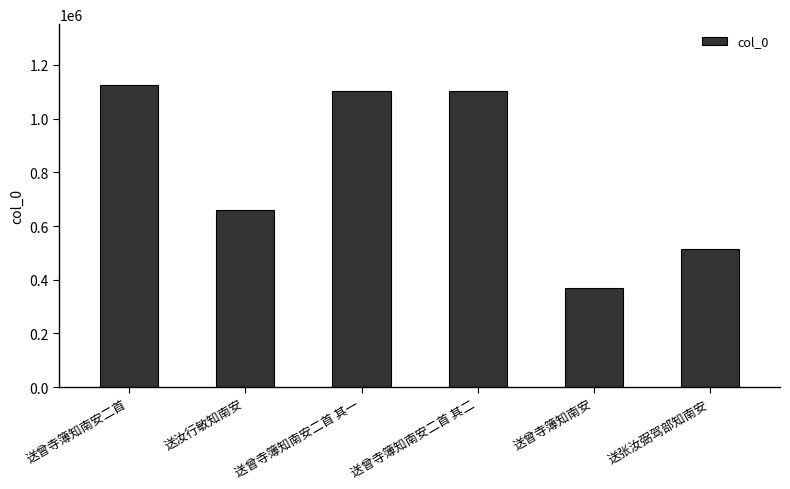

At which label is the value closest to 747220?

送汝行敏知南安